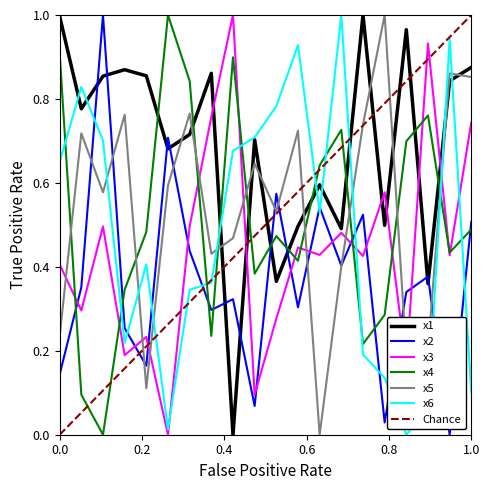

The value of x2 at 5 is 0.2. True or false?

True